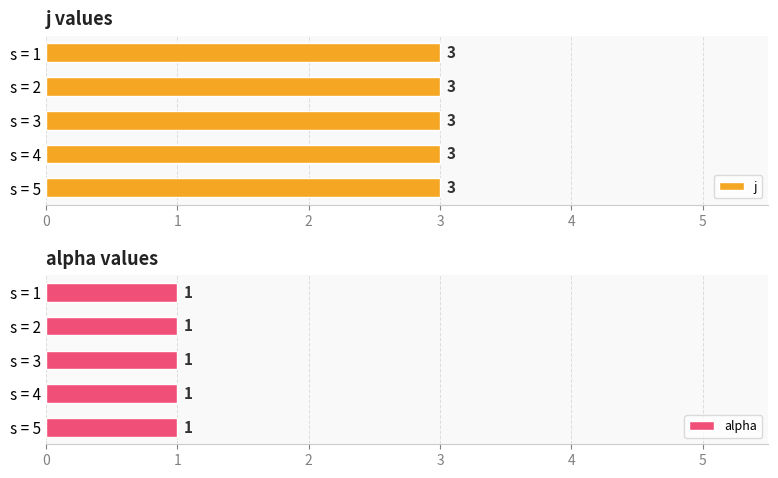

Reading left to right, list all the values displayed in this chart.

j: 1=3	2=3	3=3	4=3	5=3
alpha: 1=1	2=1	3=1	4=1	5=1